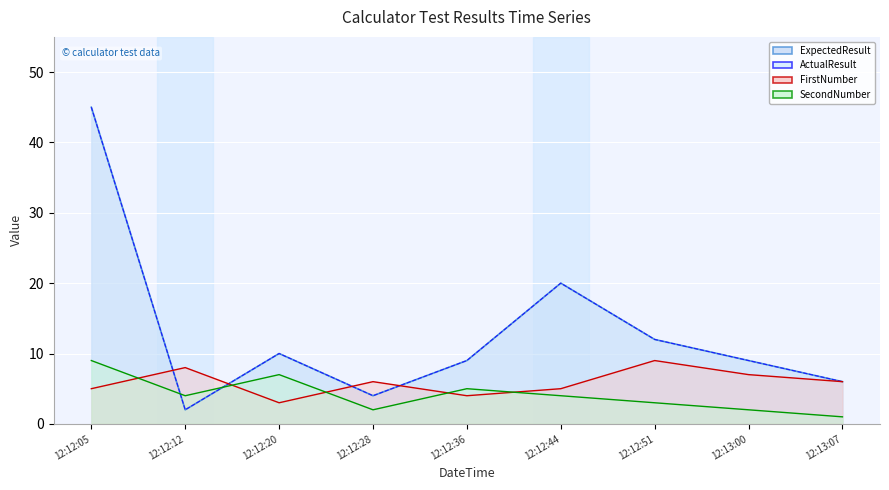

How many interior local peaks does the SecondNumber series have?

2